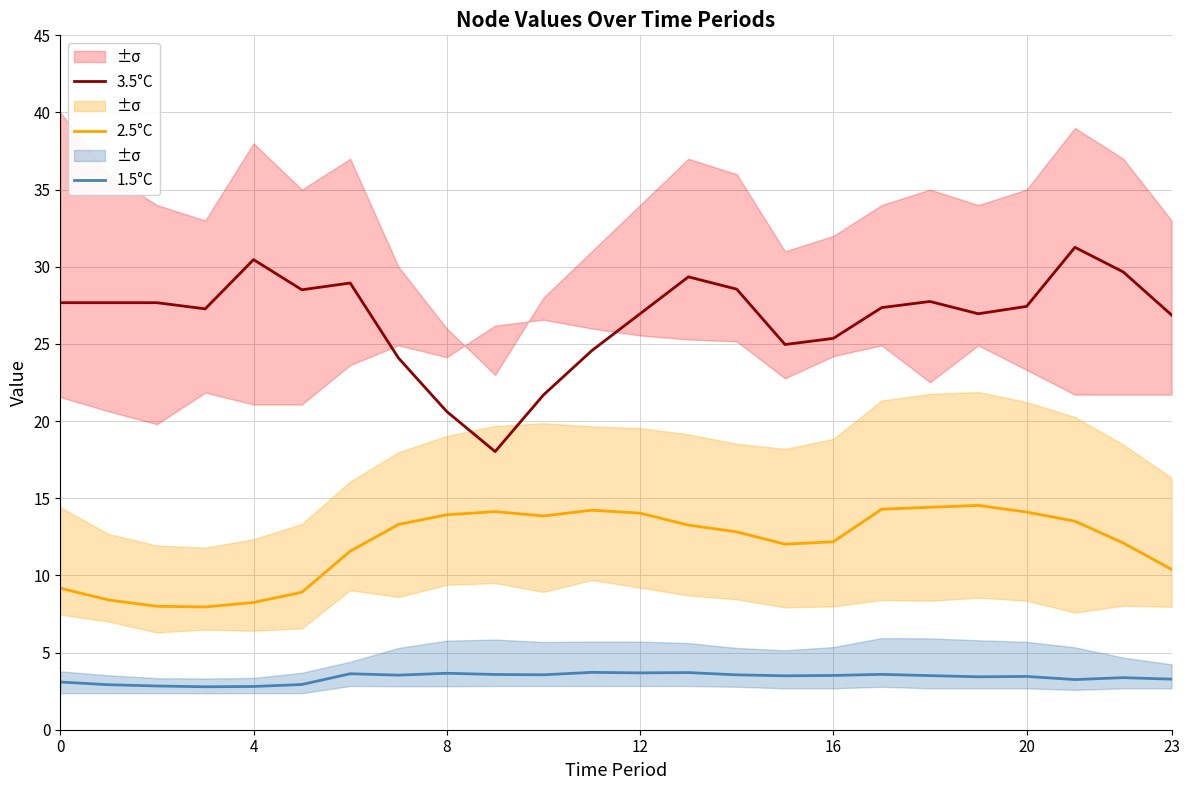

Is this an area chart (filled region under the line)?

No